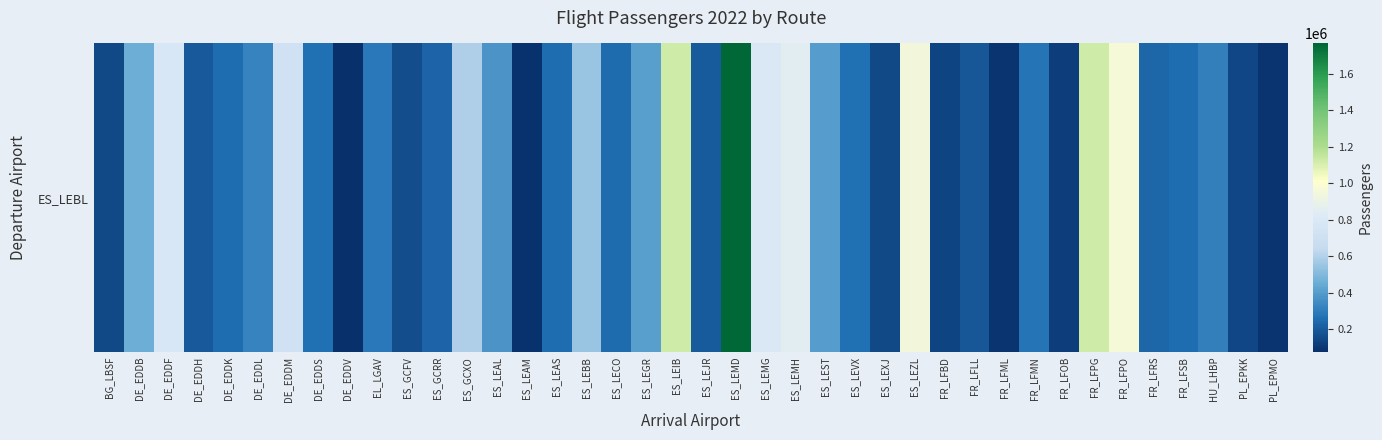

What is the approximate value at ES_GCFV?

163943